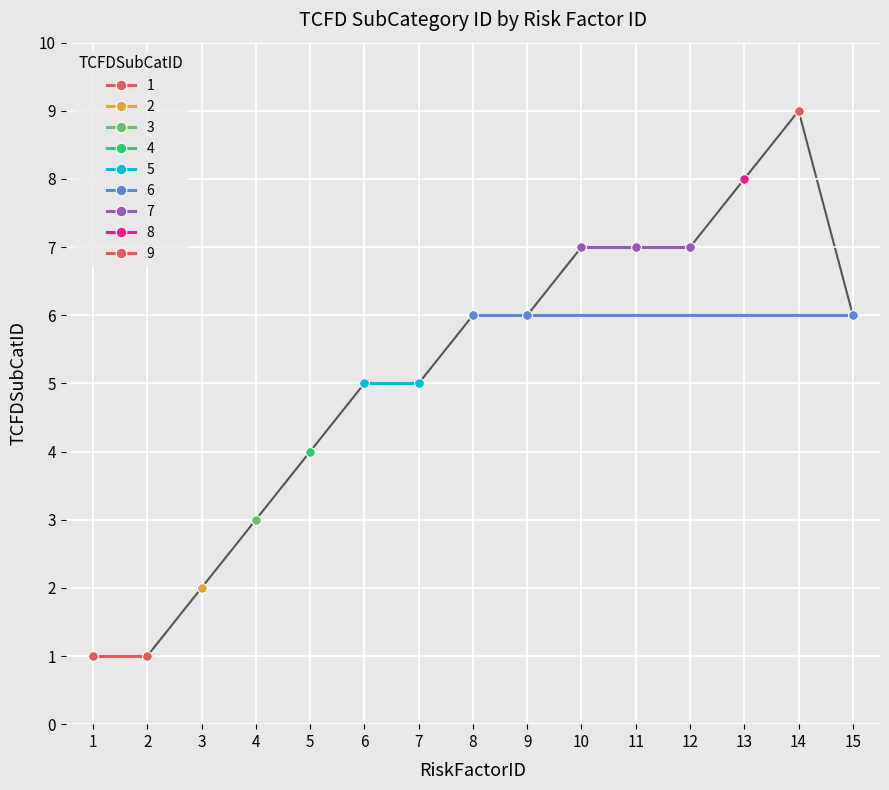

What is the smallest value displayed?

1